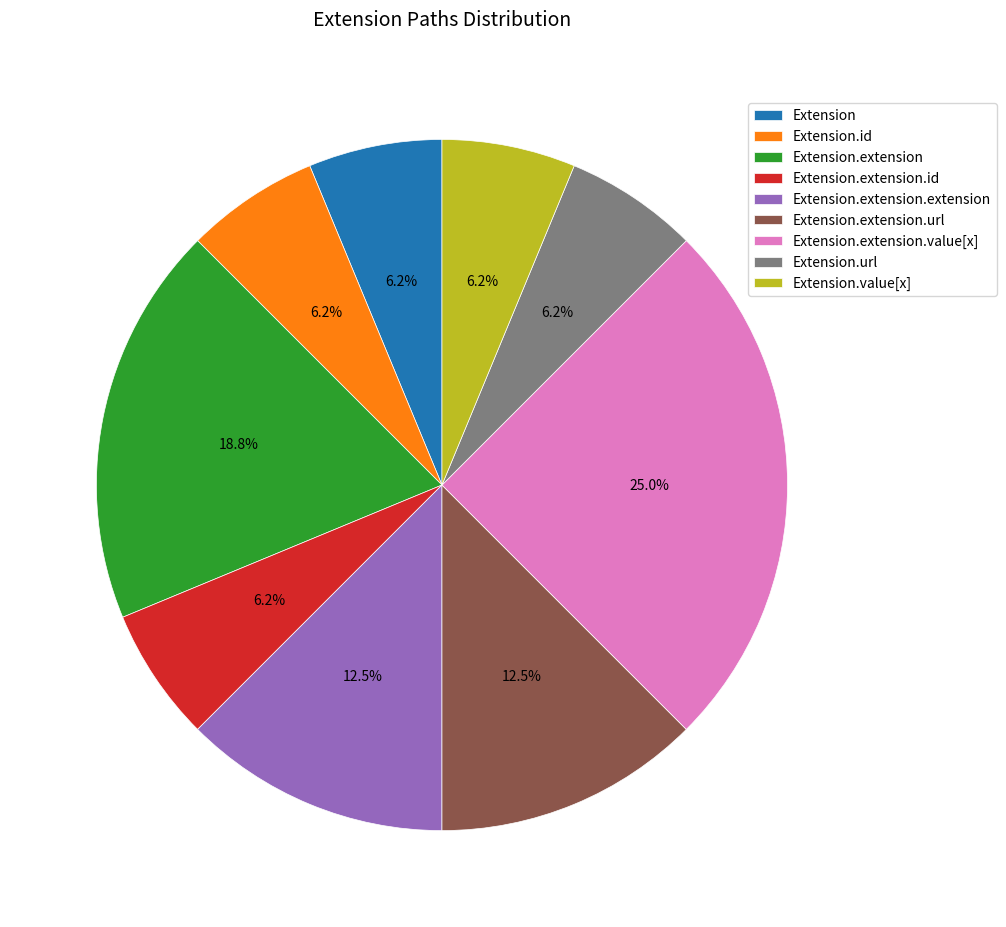

How many segments does this pie chart have?

9